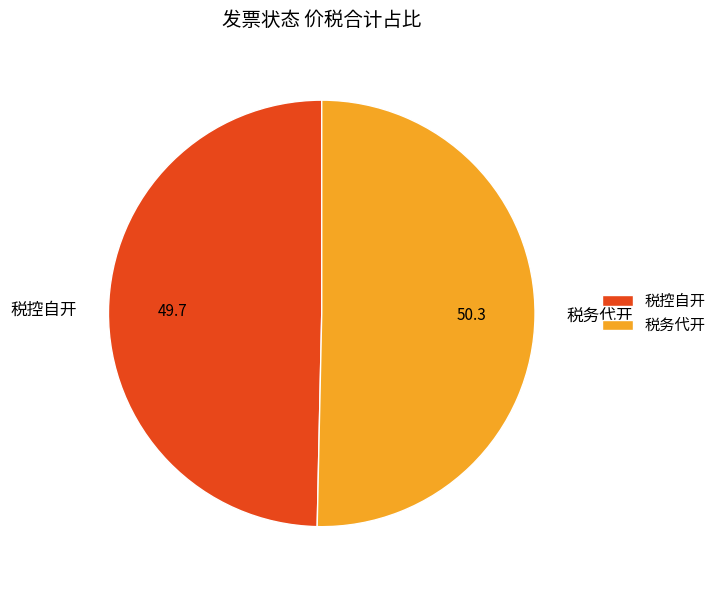

Is it true that 税务代开 is 62% of the pie?

False